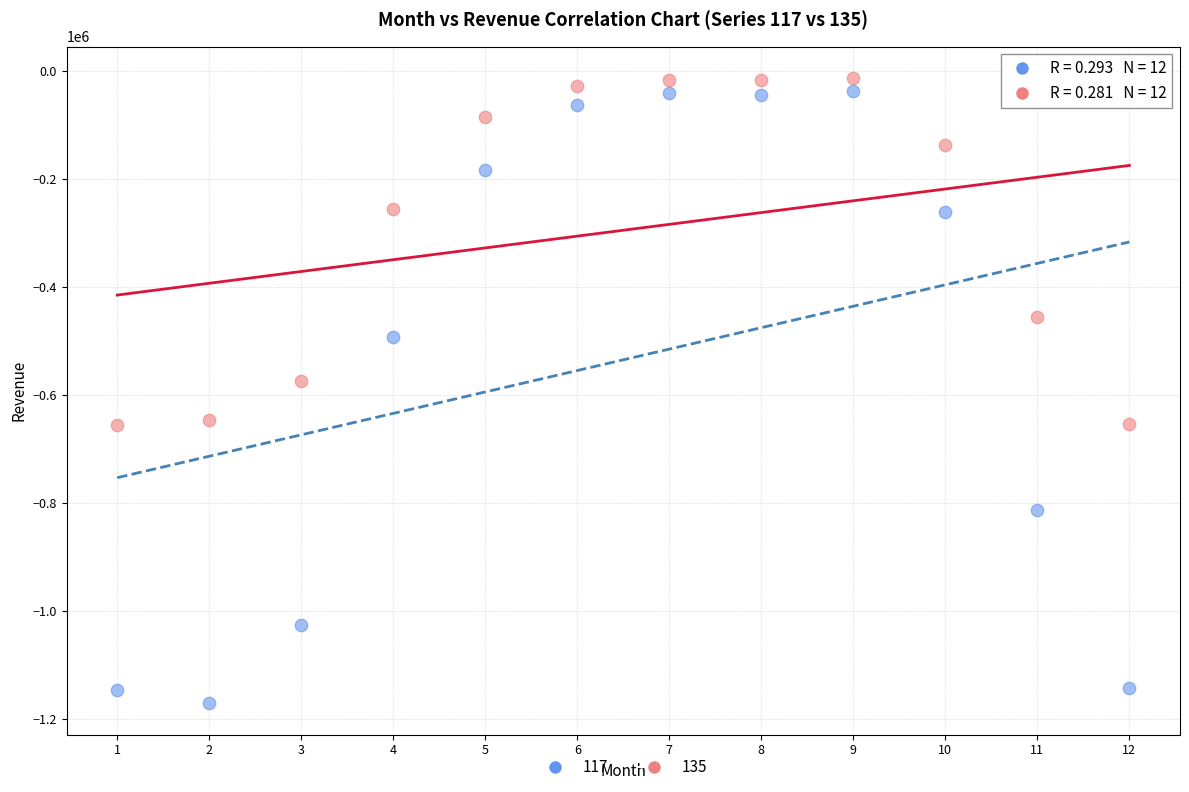

What are all the series names shown in the legend?

117, 135